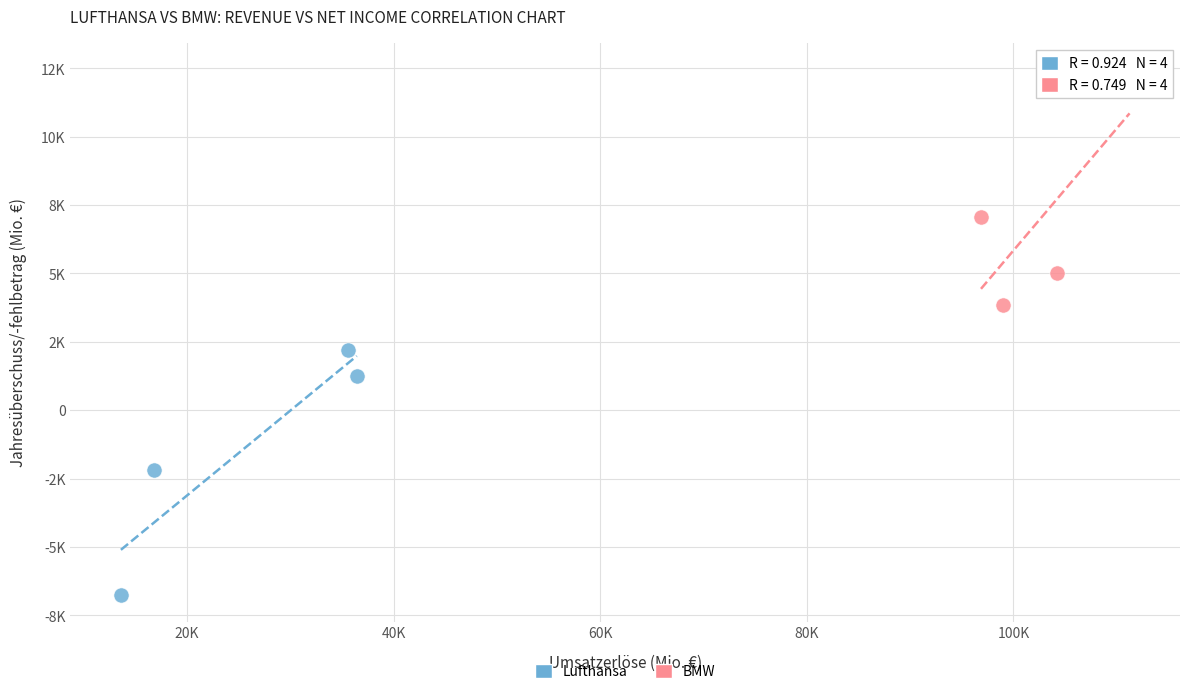

Which series contains the lowest Y value?

Lufthansa